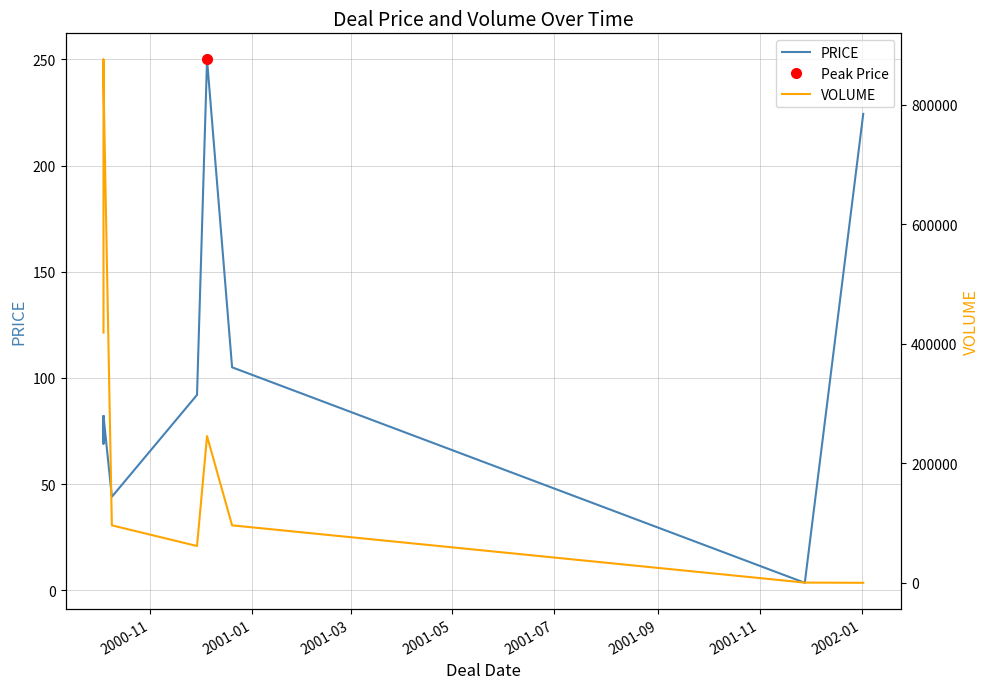

At how many categories does at least one series exceed 161226?

5